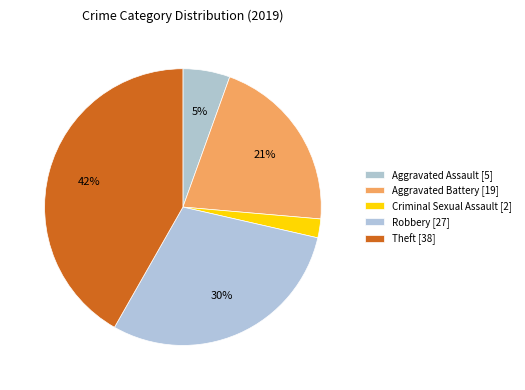

How many segments does this pie chart have?

5